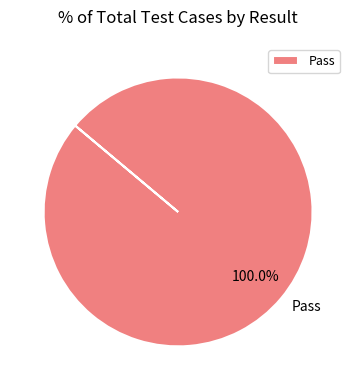

Rank the categories by value from highest to lowest.

Pass